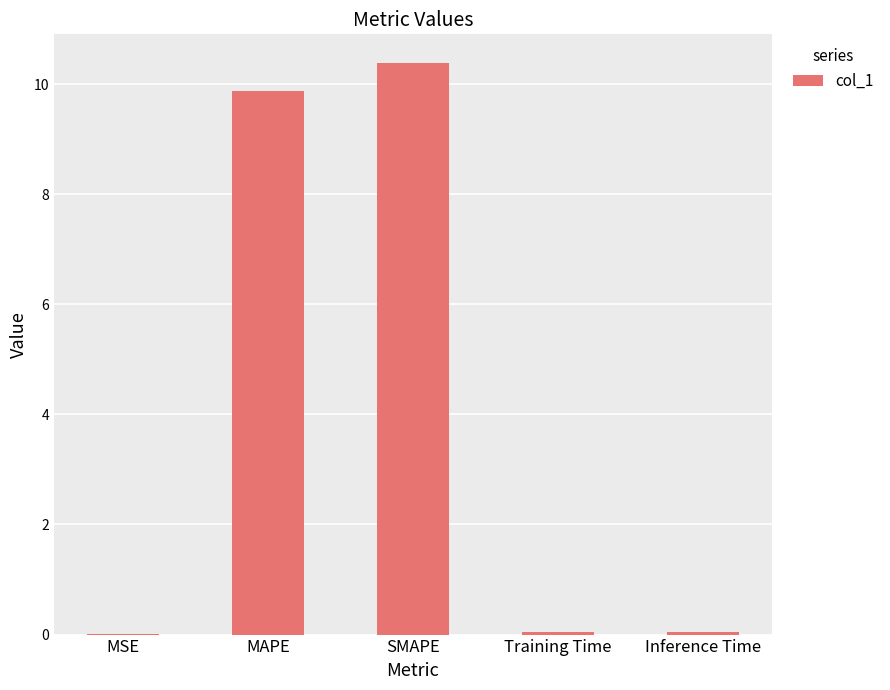

Which has a higher value, Training Time or SMAPE?

SMAPE